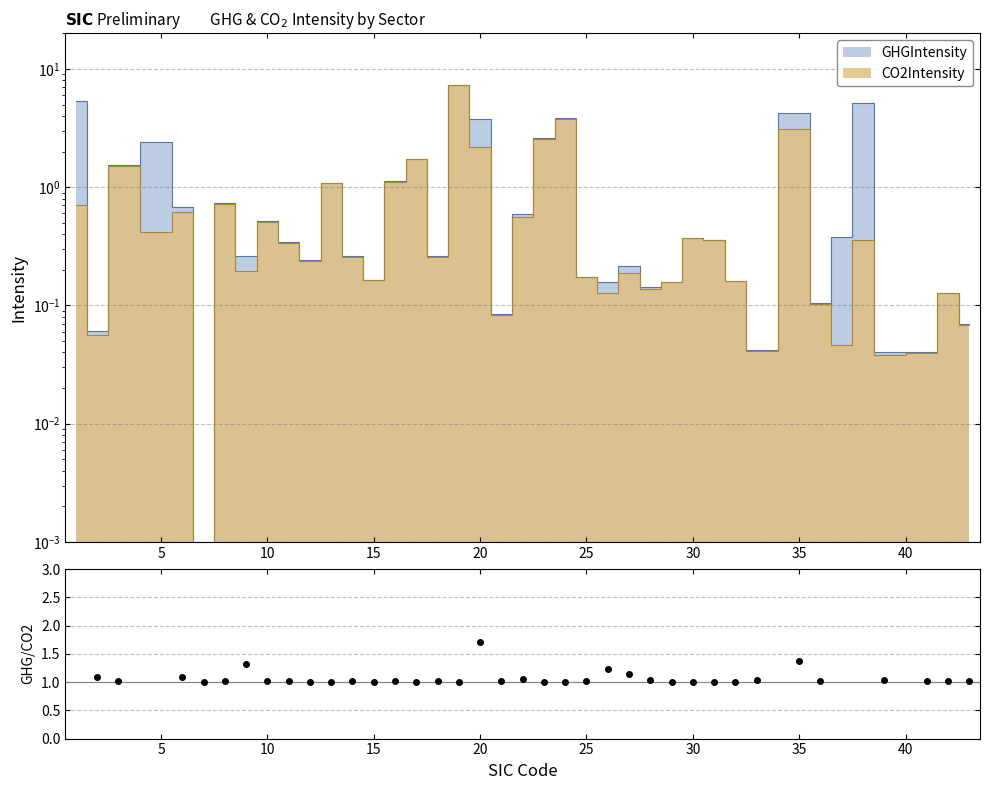

Count the number of data series in this chart.

2